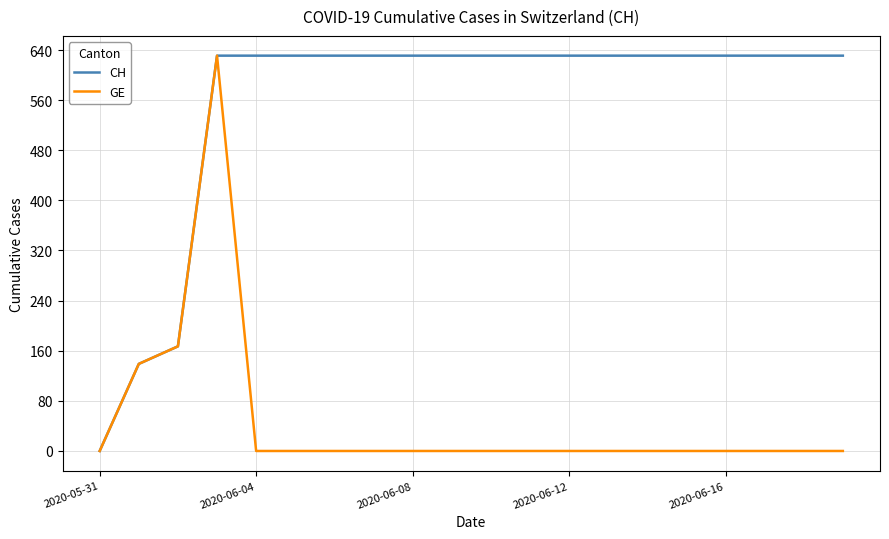

What is the maximum value for GE?

631